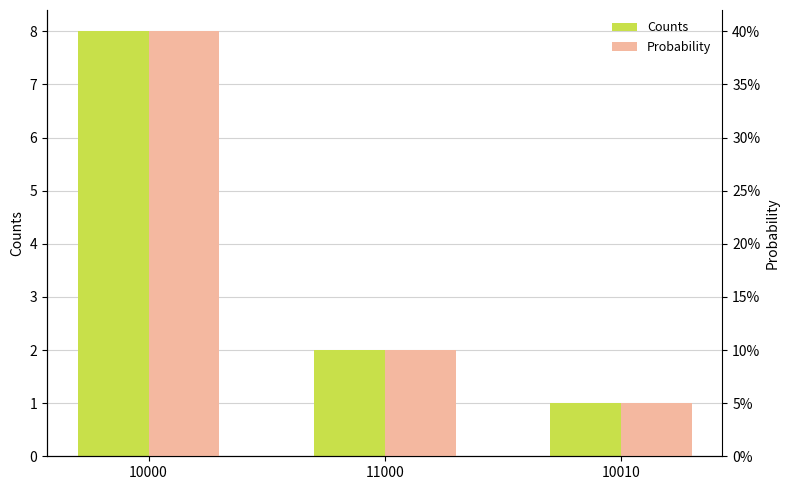

Reading left to right, list all the values displayed in this chart.

Counts: 8.0	2.0	1.0
Probability: 0.4	0.1	0.1